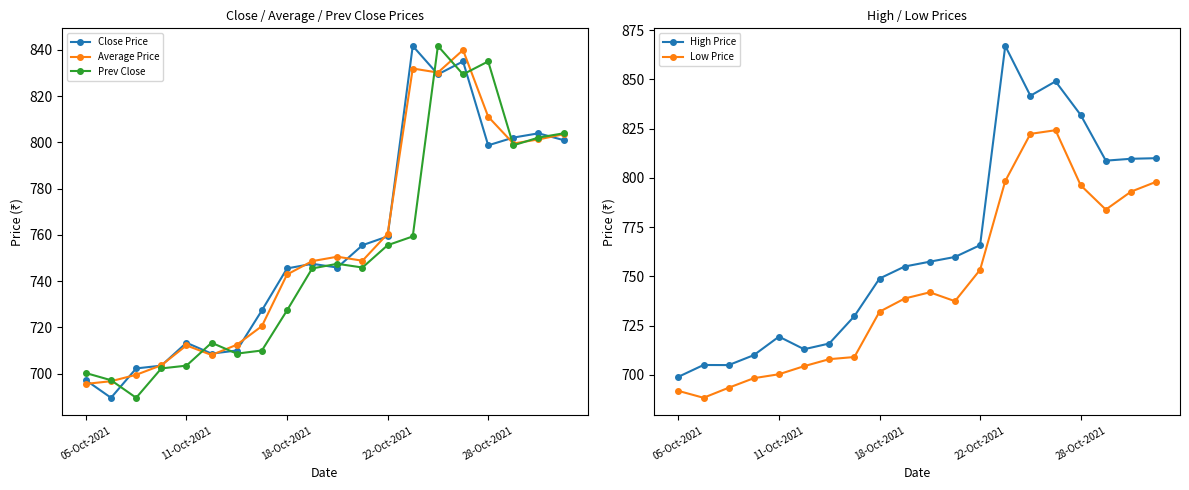

What is the minimum value for Average Price?

695.5